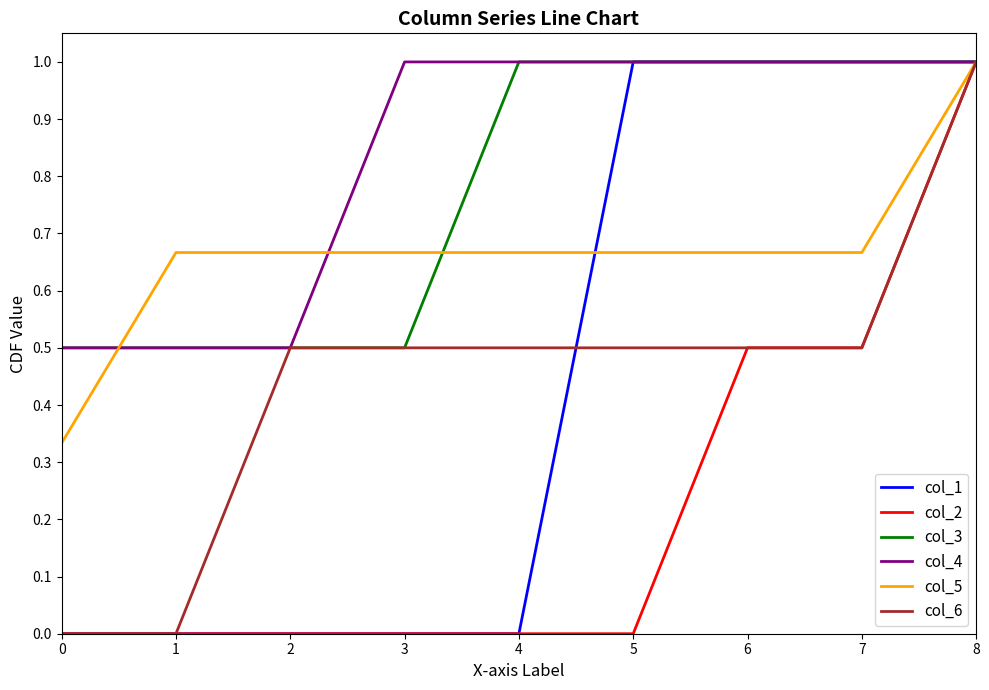

What is the spread (max minus min) of values at 4?

1.0